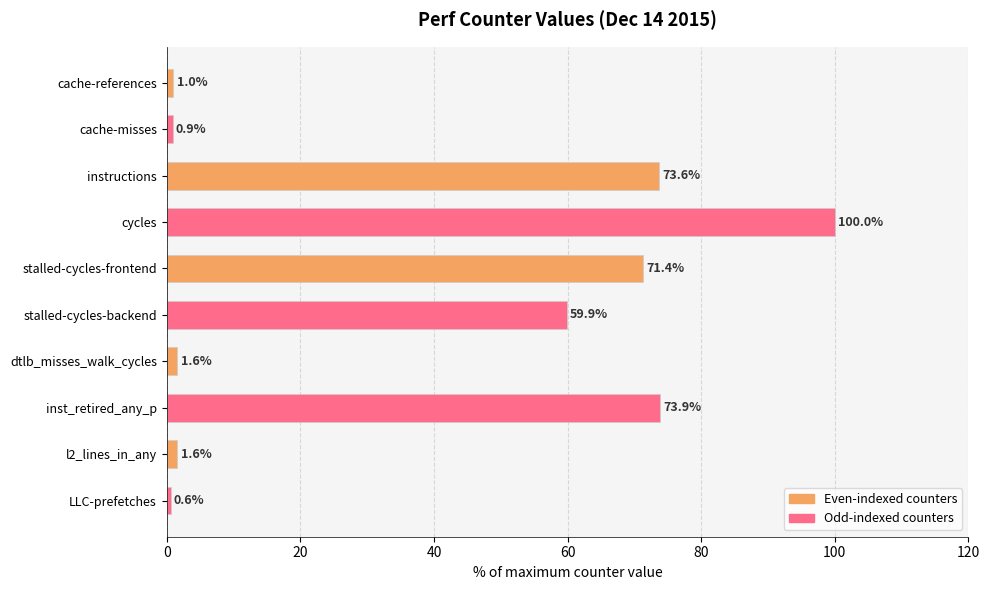

Reading top to bottom, list all the values displayed in this chart.

cache-references=1.0	cache-misses=0.9	instructions=73.6	cycles=100.0	stalled-cycles-frontend=71.4	stalled-cycles-backend=59.9	dtlb_misses_walk_cycles=1.6	inst_retired_any_p=73.9	l2_lines_in_any=1.6	LLC-prefetches=0.6